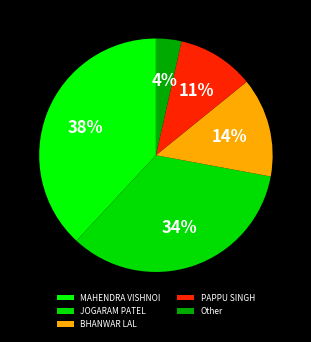

To the nearest percent, what is the average slice percentage?

20%